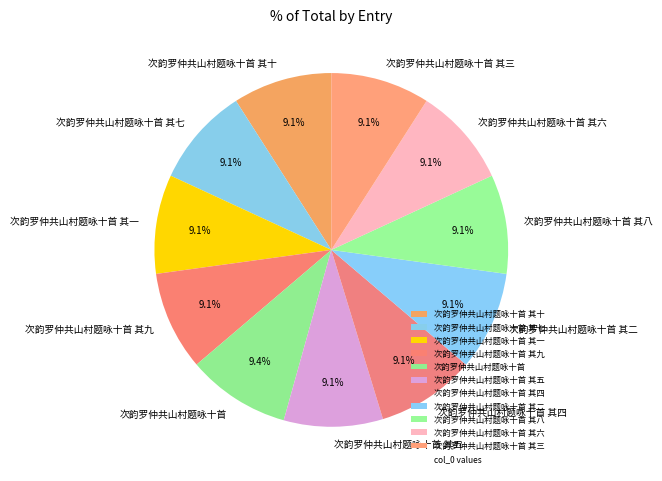

What is the ratio of the value at 次韵罗仲共山村题咏十首 其七 to the value at 次韵罗仲共山村题咏十首 其六?

1.0